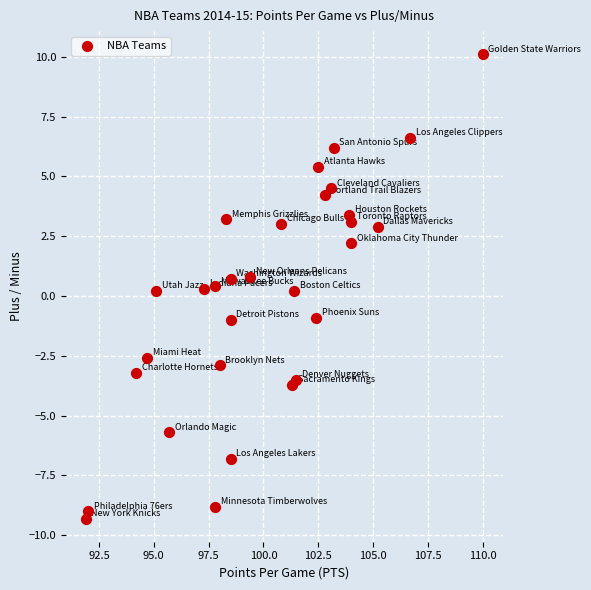

What is the range of X values (max minus min)?

18.1